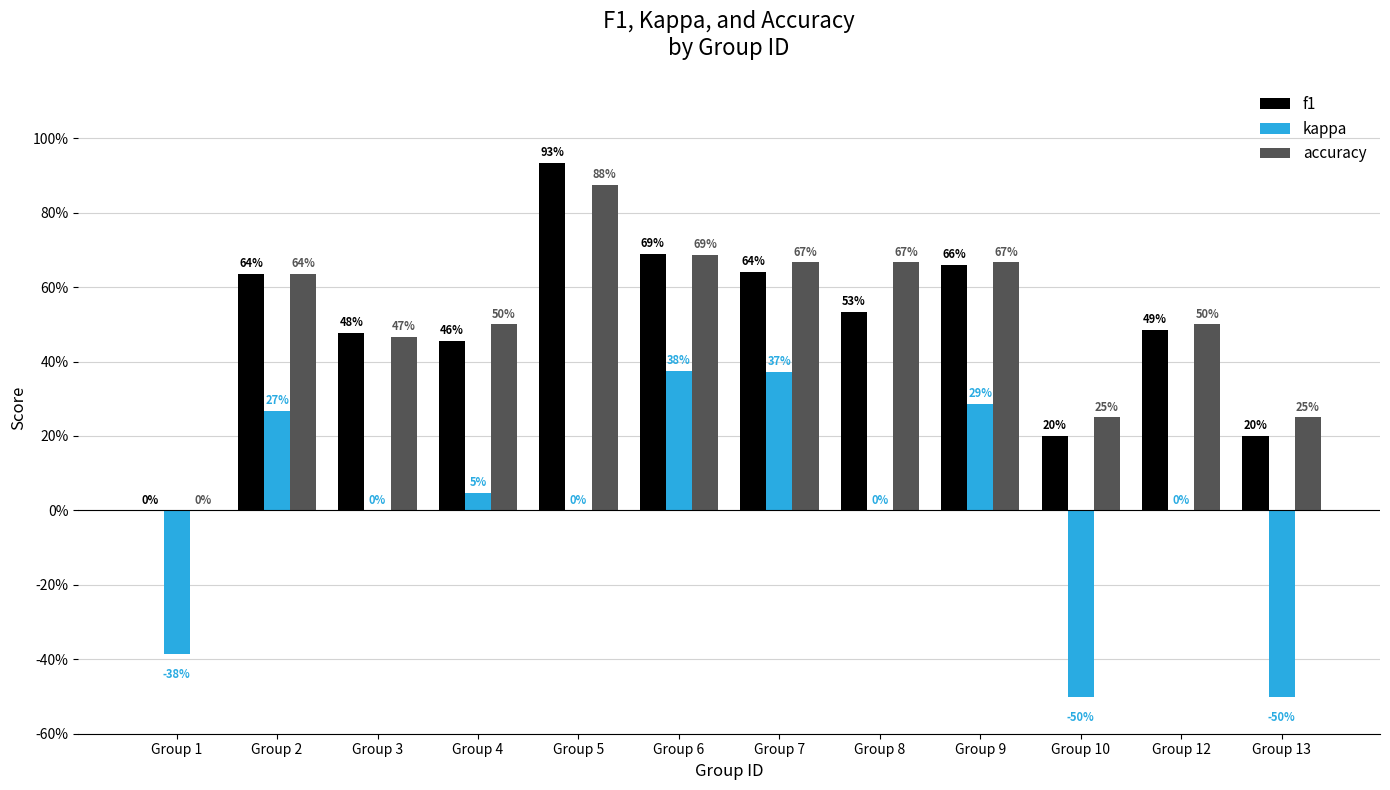

Is it true that f1 equals 0.5 at Group 12?

True